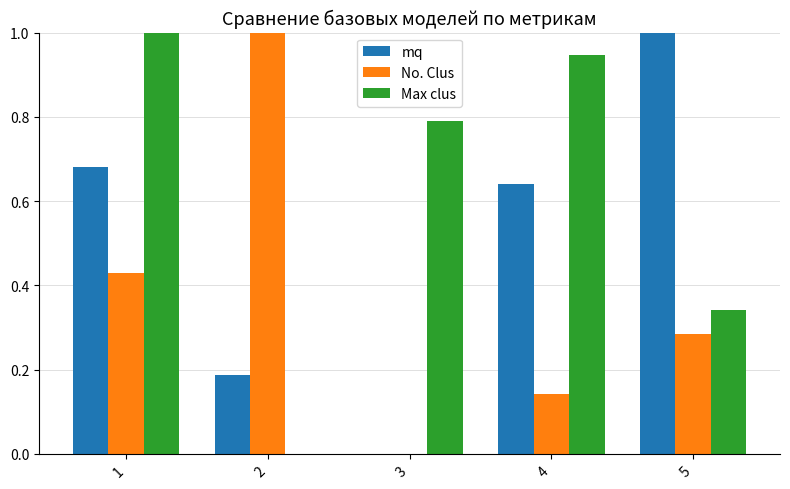

How many mq values are between 0 and 1?

5